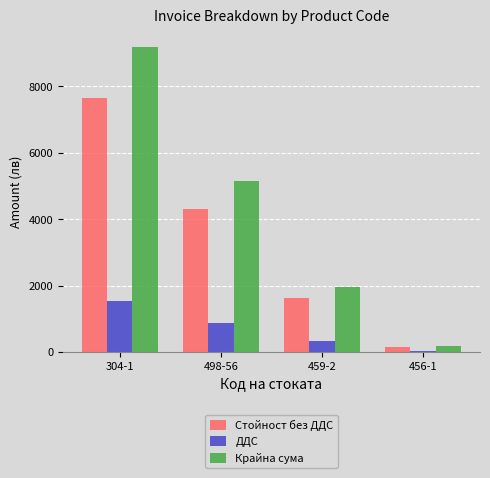

Which series changed the most between 304-1 and 498-56?

Крайна сума